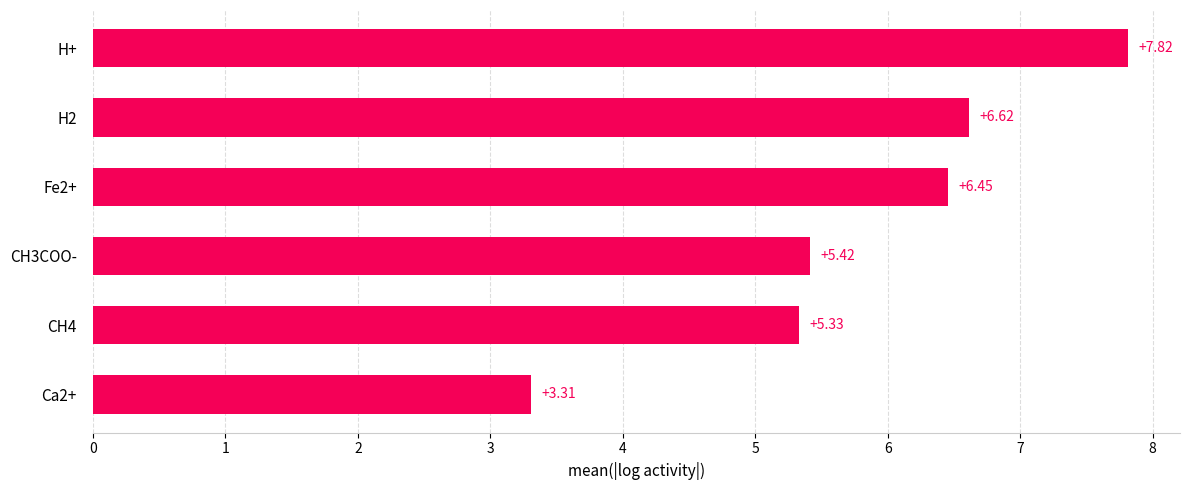

Are the bars grouped side by side (vs. stacked)?

No